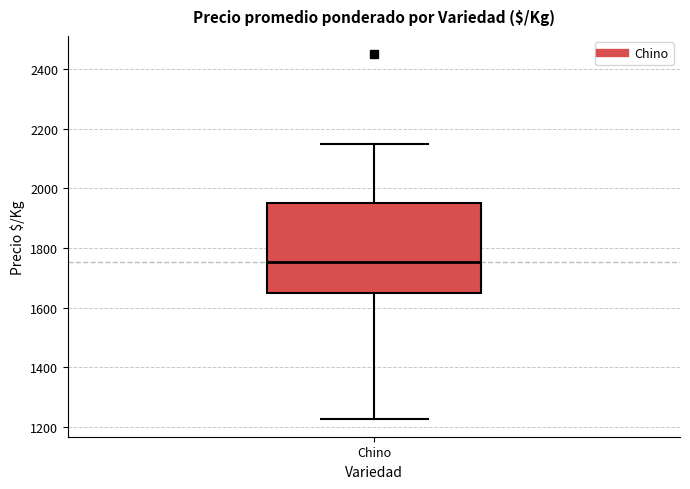

Where does the median line of the box for Chino sit on the y-axis? The values are not printed on the chart, so give them approximately, as read against the axis.

1760